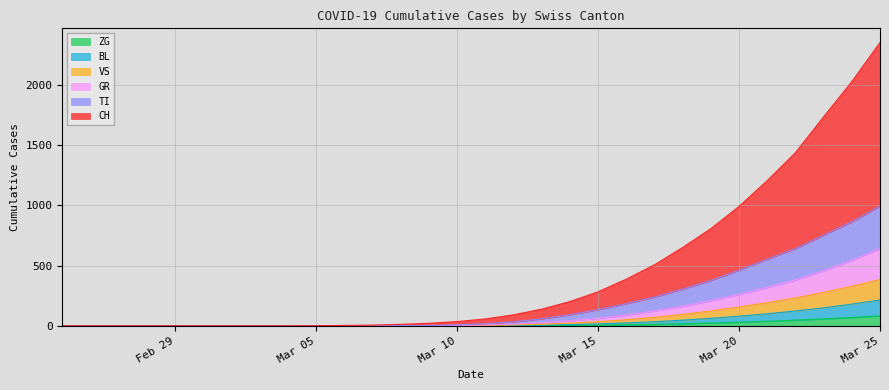

What is the highest value of the ZG series?

82